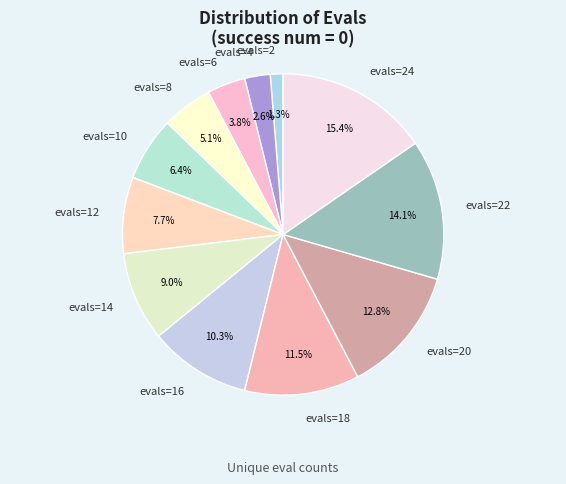

To the nearest percent, what portion does evals=24 represent?

15%